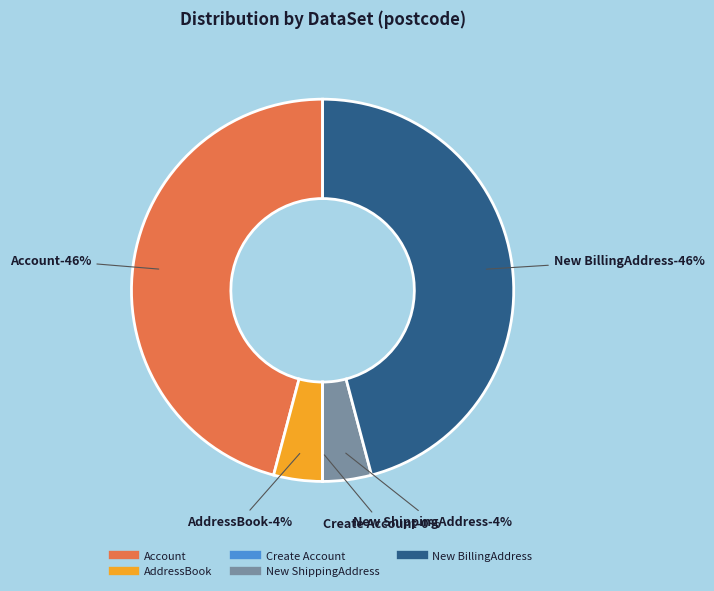

Which category has the biggest portion of the pie?

Account